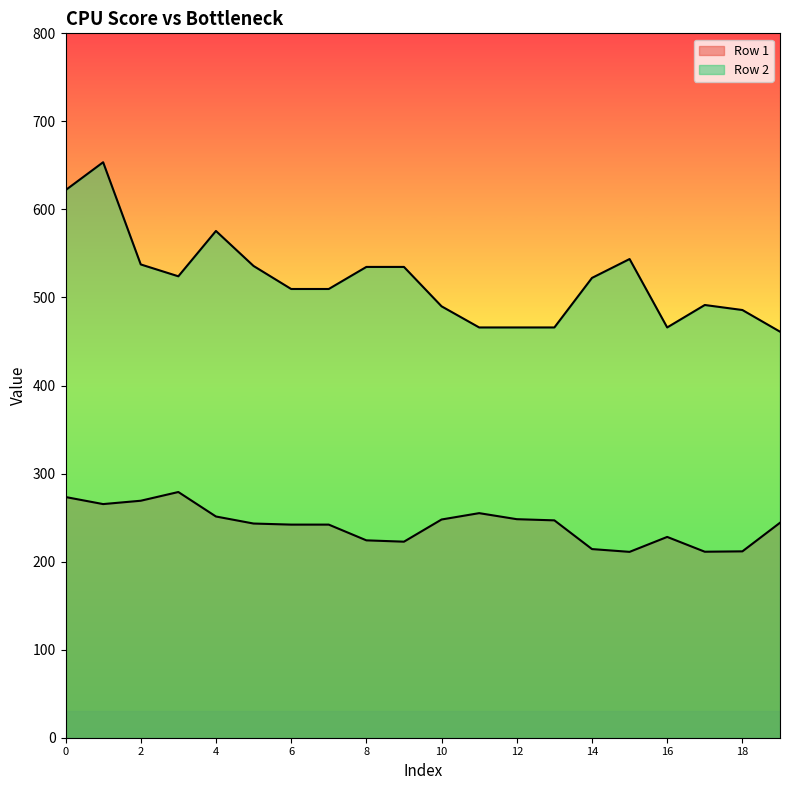

What is the difference between the highest and lowest values at 13?

219.1